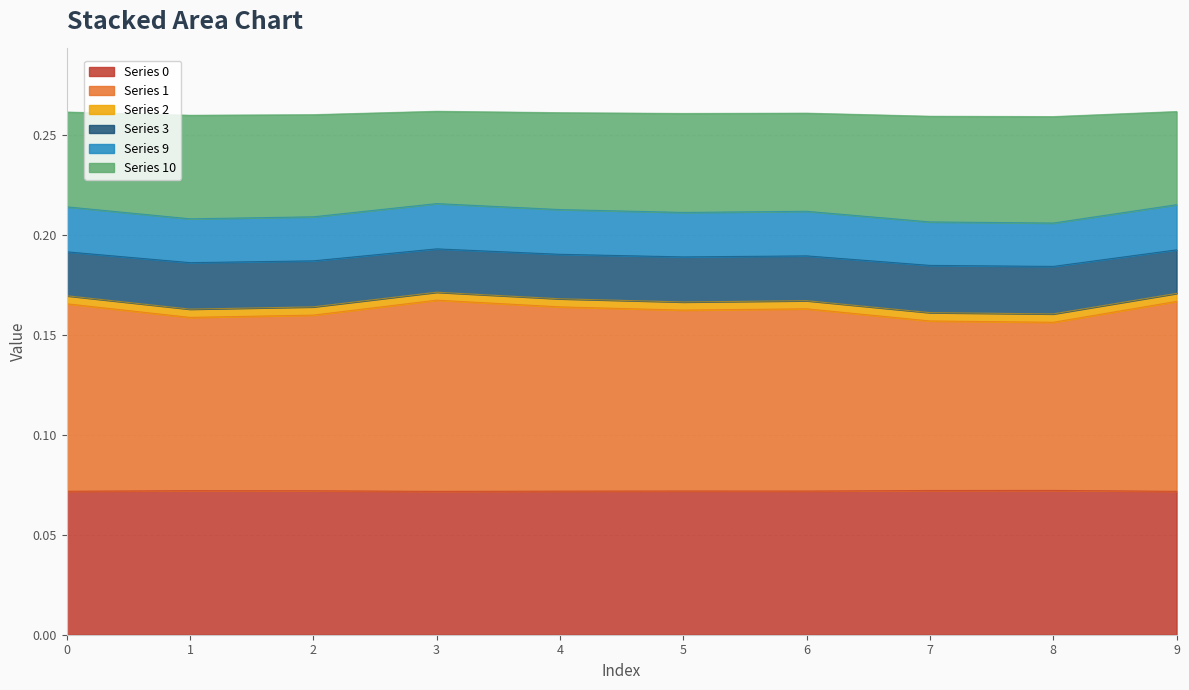

What is the sum of all Series 0 values?

0.7